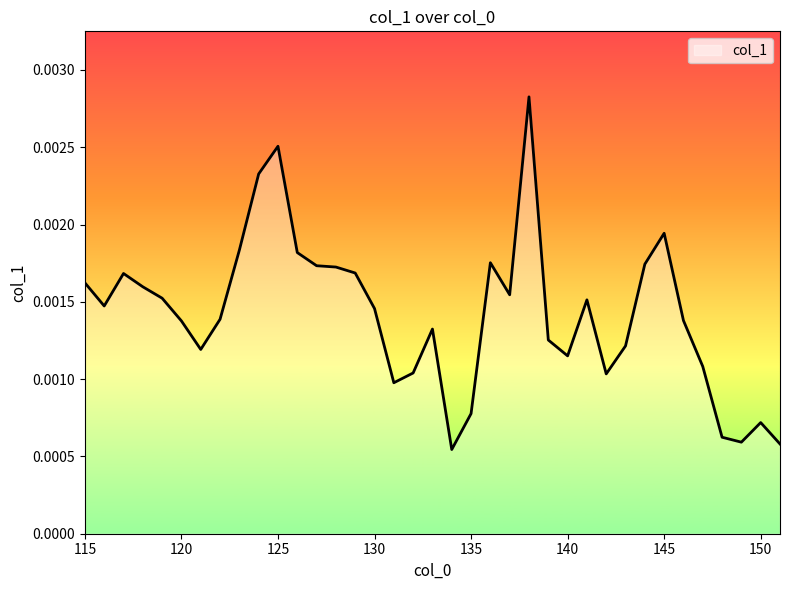

How many lines are shown in the chart?

1